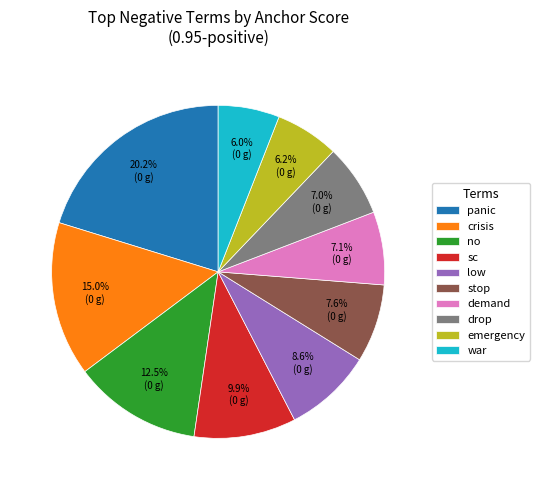

Does sc represent more than half of the total?

No